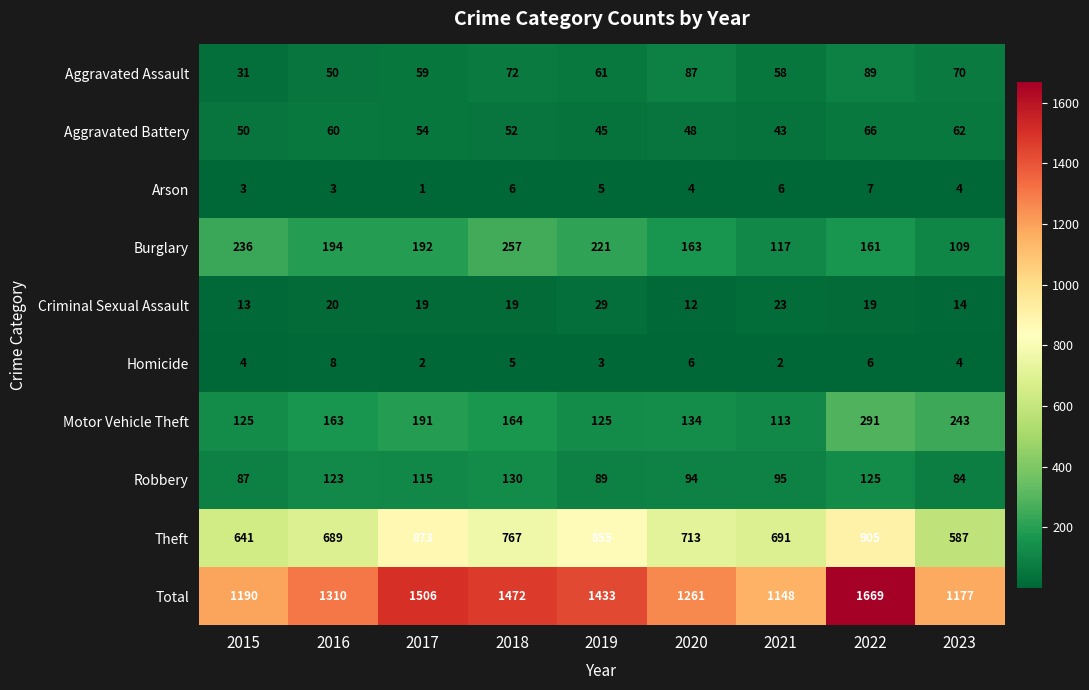

What is the greatest value displayed?

1669